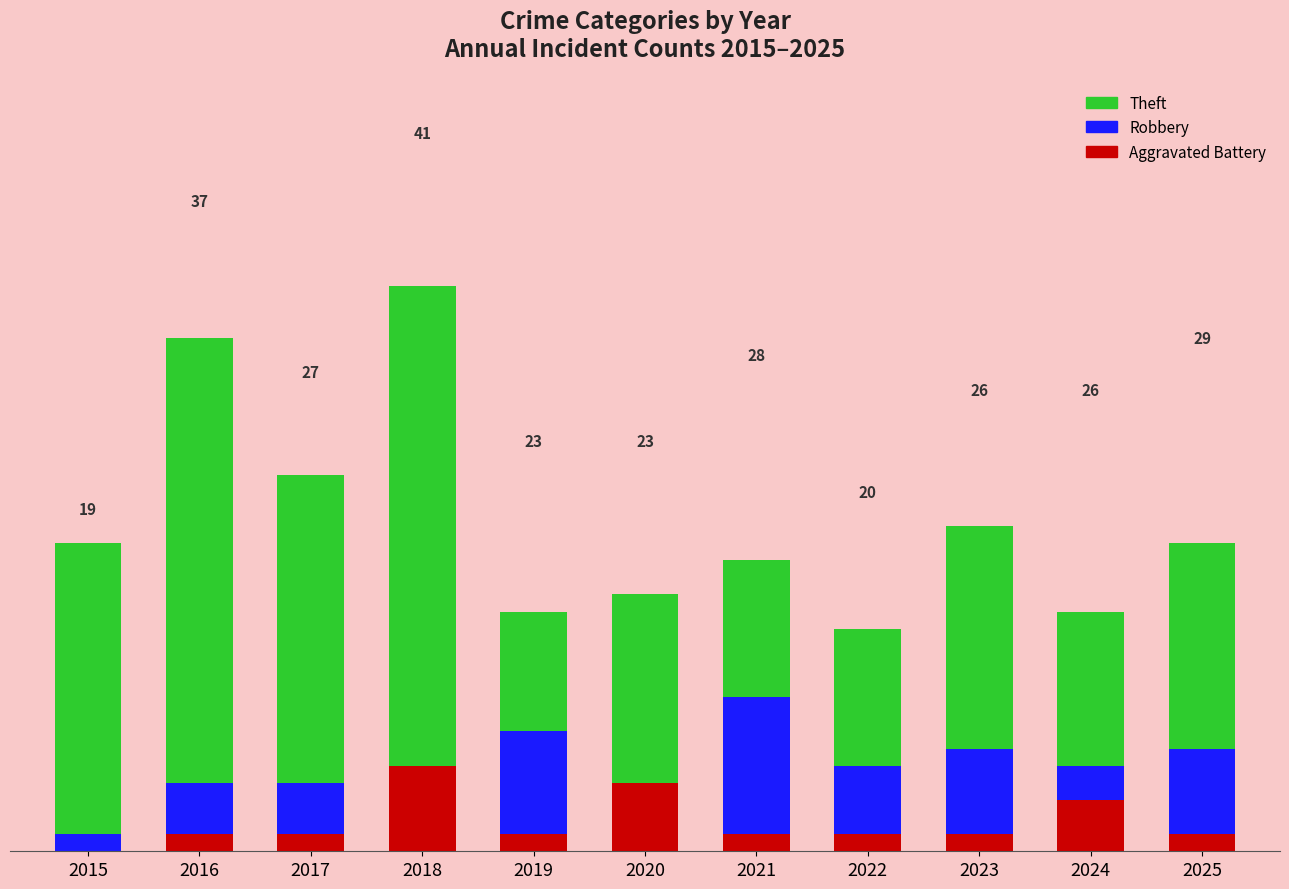

True or false: Aggravated Battery has a value of 4 at 2020.

True